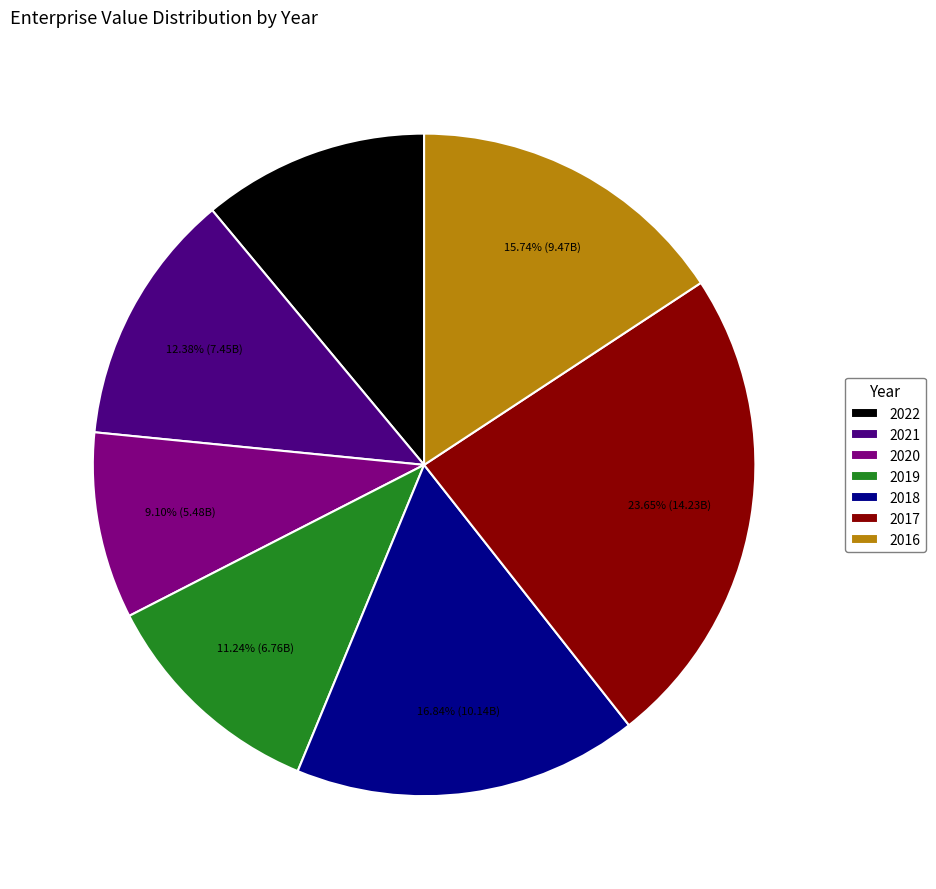

Which category has the biggest portion of the pie?

2017